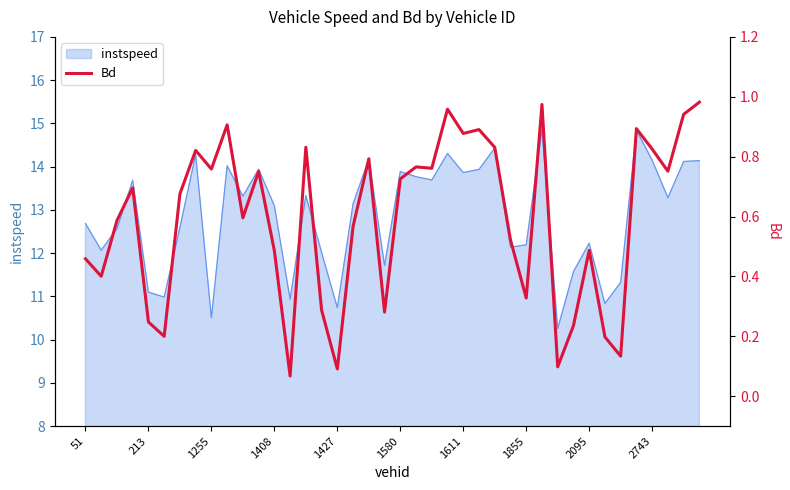

Reading left to right, what are all the values shown in this chart?

0.5	0.4	0.6	0.7	0.2	0.2	0.7	0.8	0.8	0.9	0.6	0.8	0.5	0.1	0.8	0.3	0.1	0.6	0.8	0.3	0.7	0.8	0.8	1.0	0.9	0.9	0.8	0.5	0.3	1.0	0.1	0.2	0.5	0.2	0.1	0.9	0.8	0.8	0.9	1.0